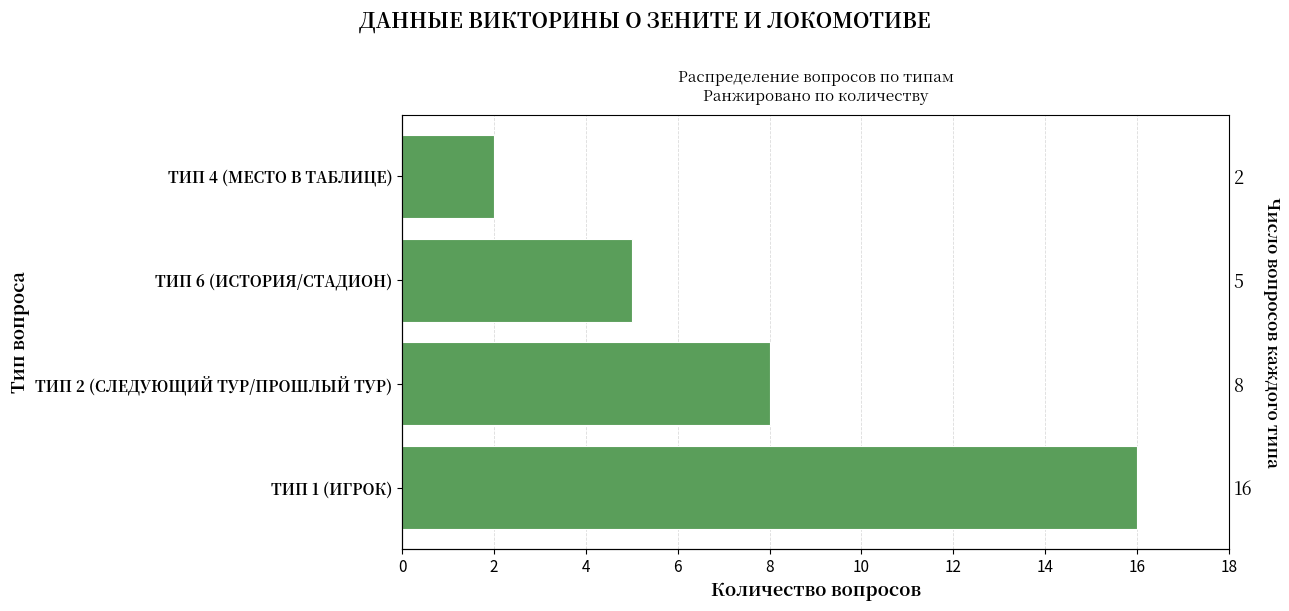

Is it true that the value at ТИП 2 (СЛЕДУЮЩИЙ ТУР/ПРОШЛЫЙ ТУР) is 13?

False